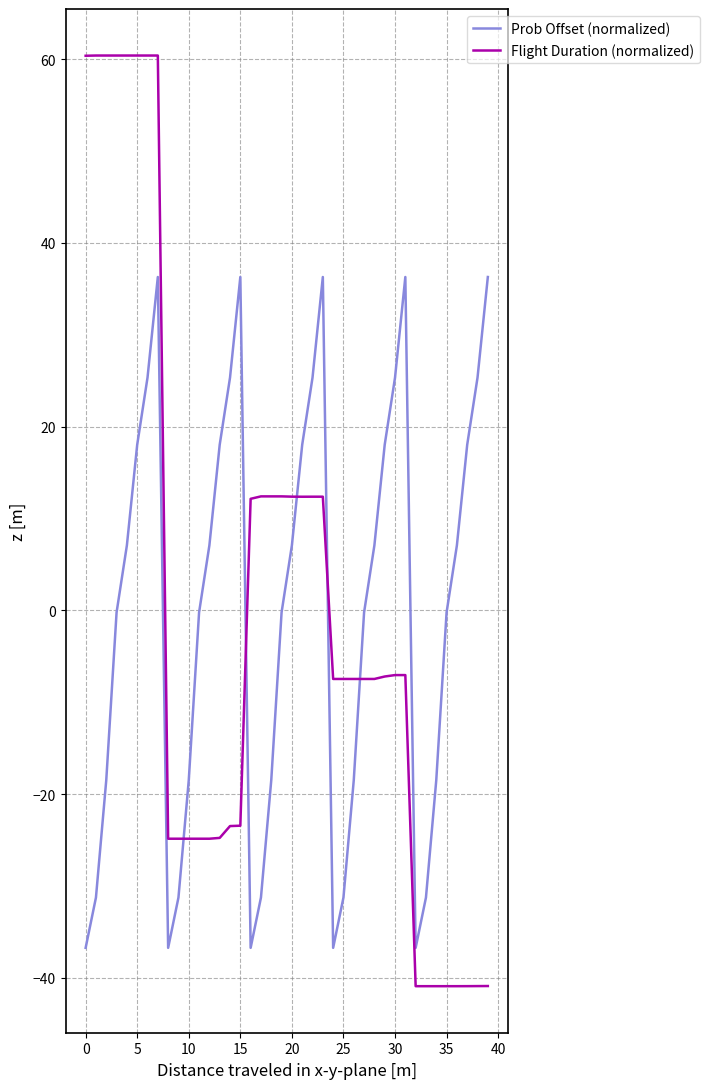

Which series has the largest range (max minus min)?

Flight Duration (normalized)